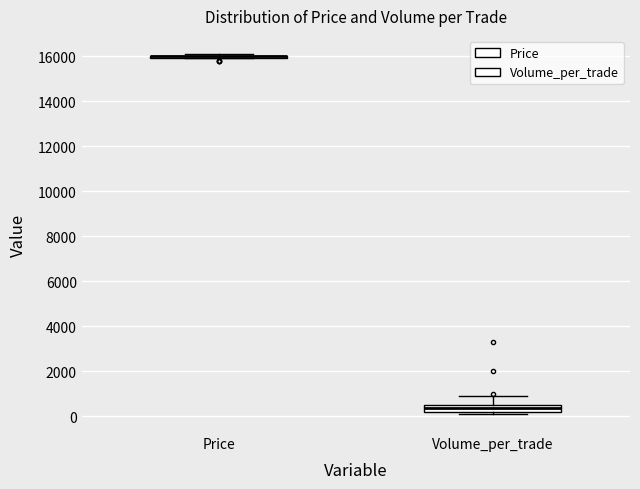

Reading left to right, read every box against the y-axis: the position of its median line, the range the box covers, and the ends of its whiskers. The values are not printed on the chart, so give them approximately, as read against the axis.

Price: box collapsed to a line at 16000, whiskers 16000 to 16200
Volume_per_trade: median 400, box 200 to 600, whiskers 200 (just below the box's lower edge) to 1000